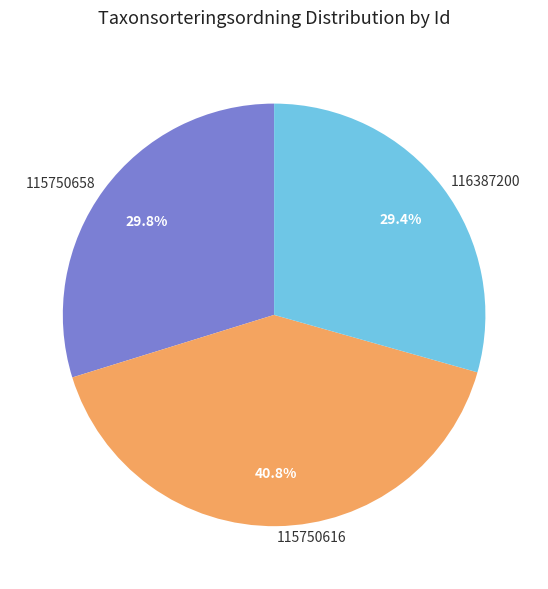

What is the largest slice in the pie chart?

115750616